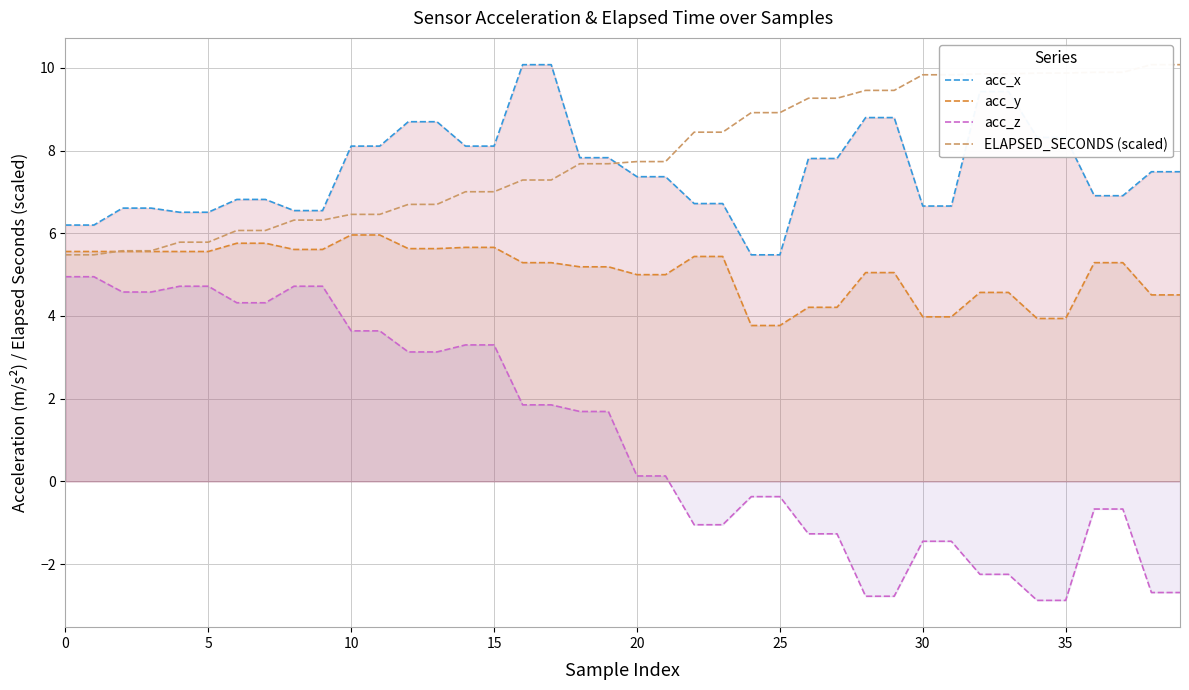

Between 15 and 34, which series saw the biggest shift?

acc_z